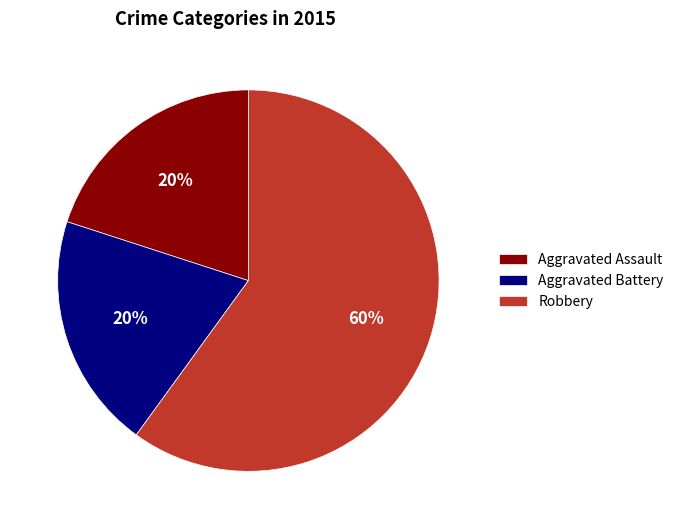

How many segments does this pie chart have?

3